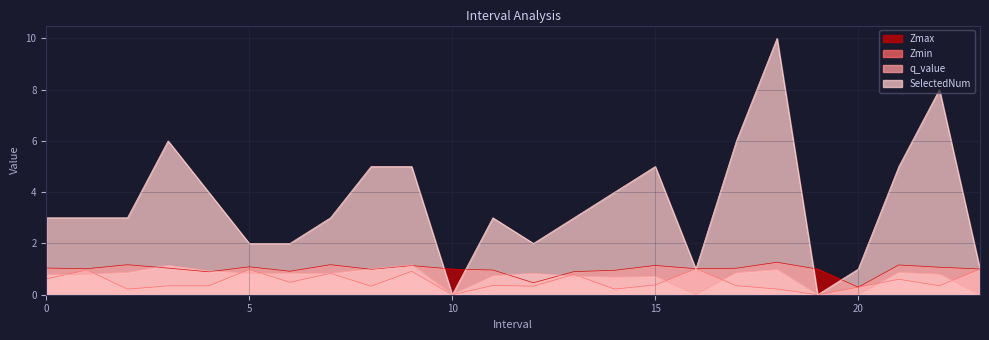

What is the highest value of the Zmax series?

1.3